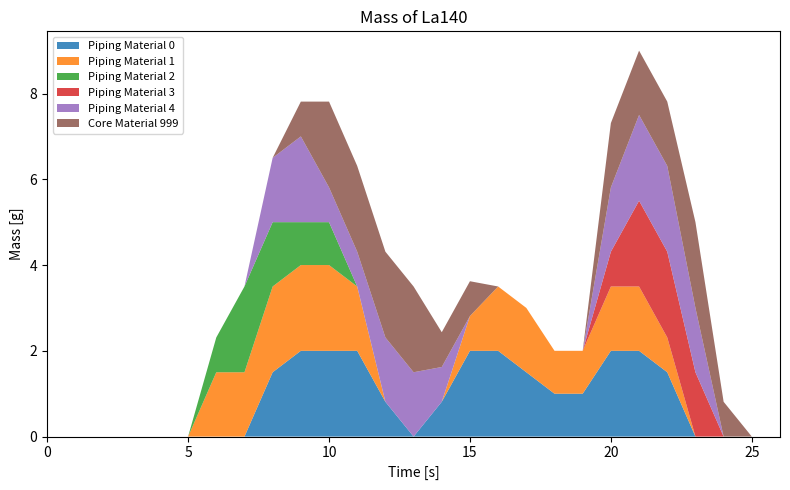

Reading left to right, what are all the values shown in this chart?

col_14: 0.0	0.0	0.0	0.0	0.0	0.0	0.0	0.0	1.5	2.0	2.0	2.0	0.8	0.0	0.8	2.0	2.0	1.5	1.0	1.0	2.0	2.0	1.5	0.0	0.0	0.0	0.0
col_15: 0.0	0.0	0.0	0.0	0.0	0.0	1.5	1.5	2.0	2.0	2.0	1.5	0.0	0.0	0.0	0.8	1.5	1.5	1.0	1.0	1.5	1.5	0.8	0.0	0.0	0.0	0.0
col_23: 0.0	0.0	0.0	0.0	0.0	0.0	0.8	2.0	1.5	1.0	1.0	0.0	0.0	0.0	0.0	0.0	0.0	0.0	0.0	0.0	0.0	0.0	0.0	0.0	0.0	0.0	0.0
col_7: 0.0	0.0	0.0	0.0	0.0	0.0	0.0	0.0	0.0	0.0	0.0	0.0	0.0	0.0	0.0	0.0	0.0	0.0	0.0	0.0	0.8	2.0	2.0	1.5	0.0	0.0	0.0
col_8: 0.0	0.0	0.0	0.0	0.0	0.0	0.0	0.0	1.5	2.0	0.8	0.8	1.5	1.5	0.8	0.0	0.0	0.0	0.0	0.0	1.5	2.0	2.0	1.5	0.0	0.0	0.0
col_9: 0.0	0.0	0.0	0.0	0.0	0.0	0.0	0.0	0.0	0.8	2.0	2.0	2.0	2.0	0.8	0.8	0.0	0.0	0.0	0.0	1.5	1.5	1.5	2.0	0.8	0.0	0.0